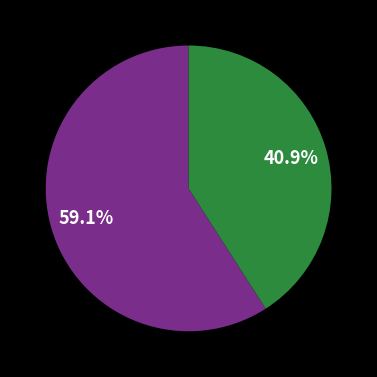

Is there any slice that represents more than half of the pie?

Yes